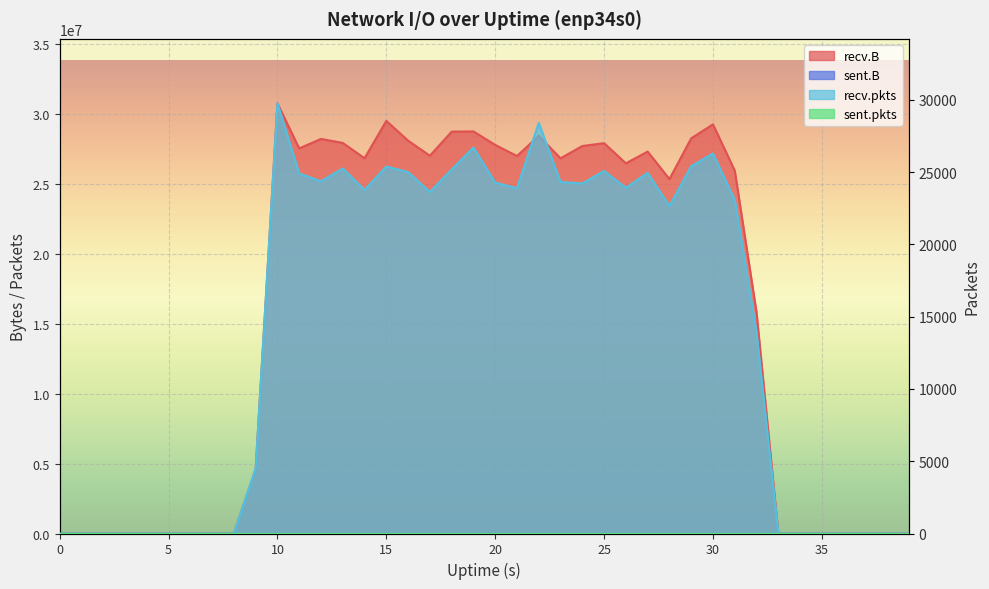

At which category is the sum across all series the highest?

10